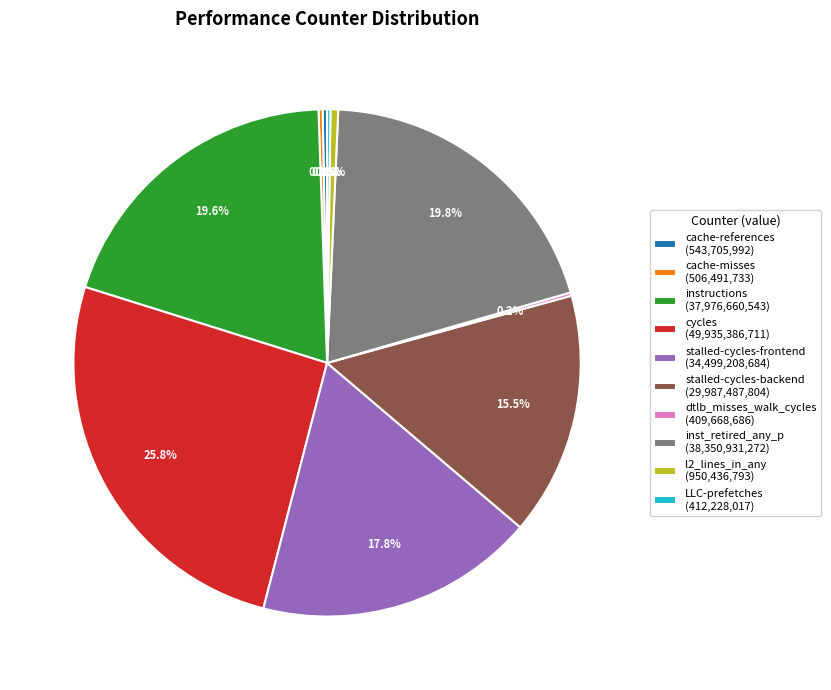

Between instructions (37,976,660,543) and cycles (49,935,386,711), which is larger?

cycles (49,935,386,711)